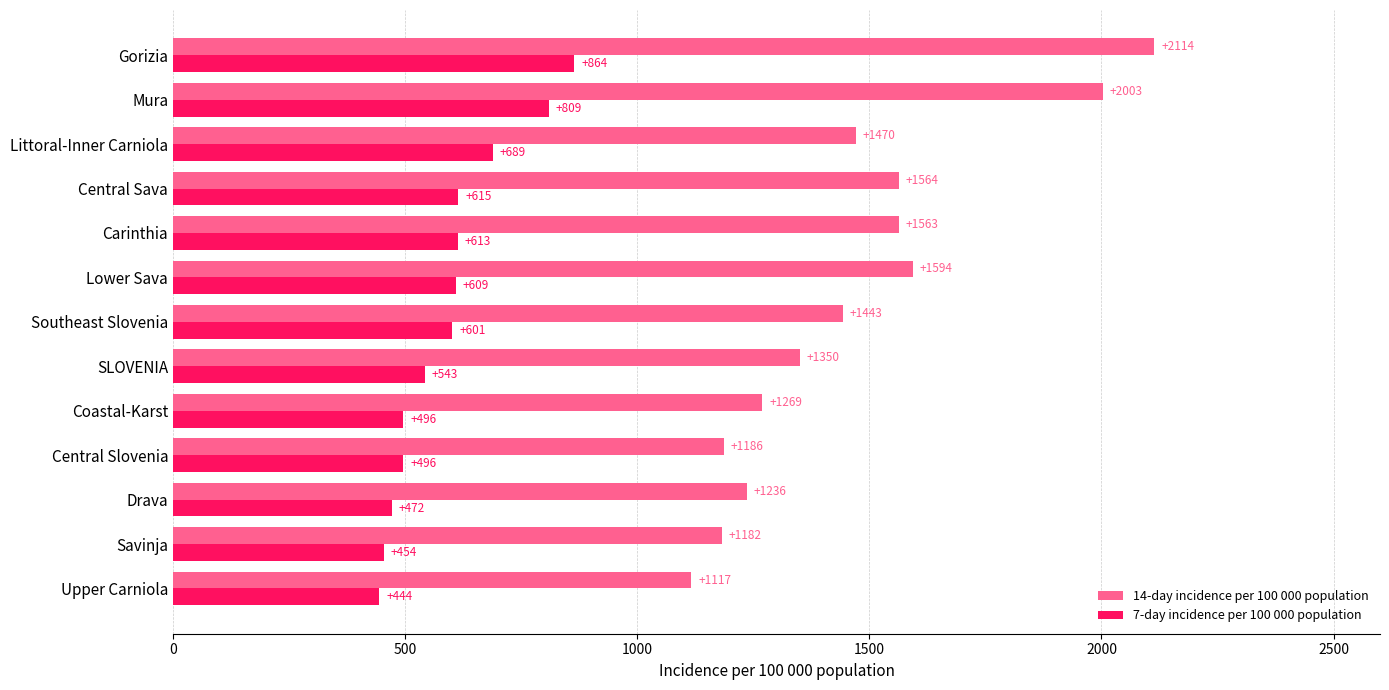

The value of 14-day incidence per 100 000 population at Central Sava is 1563.7. True or false?

True